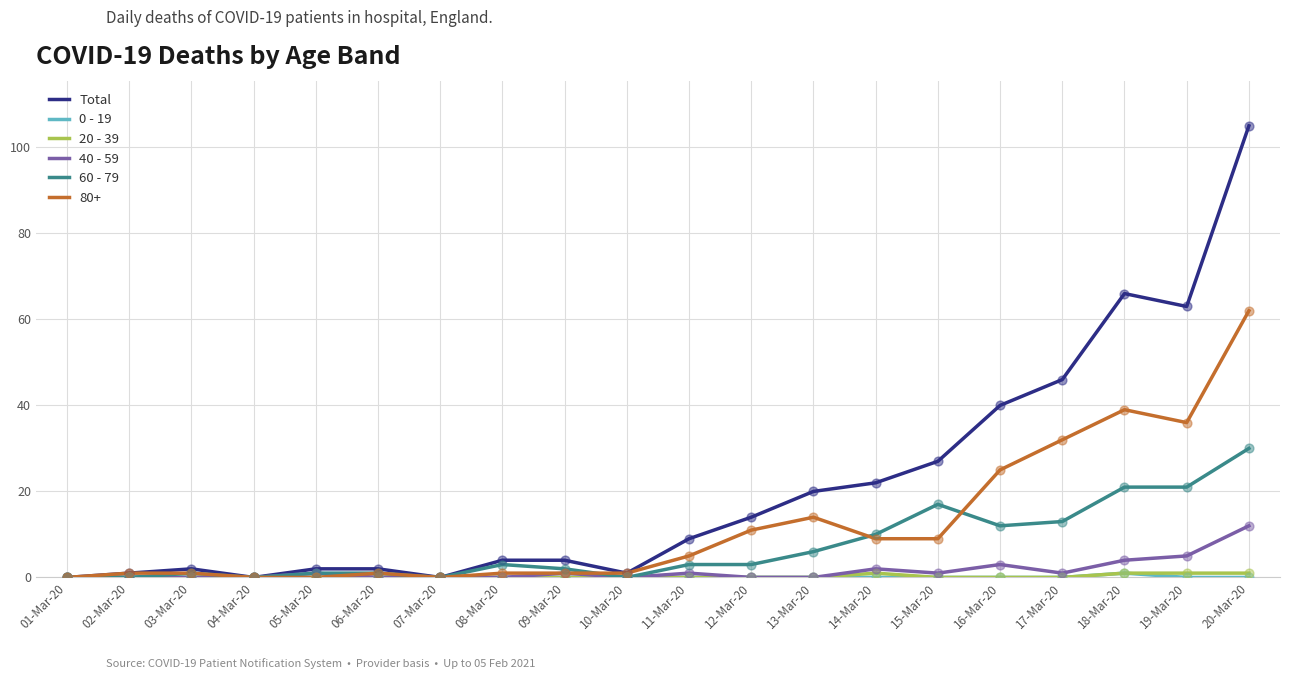

True or false: 60 - 79 has a value of 1 at 06-Mar-20.

True